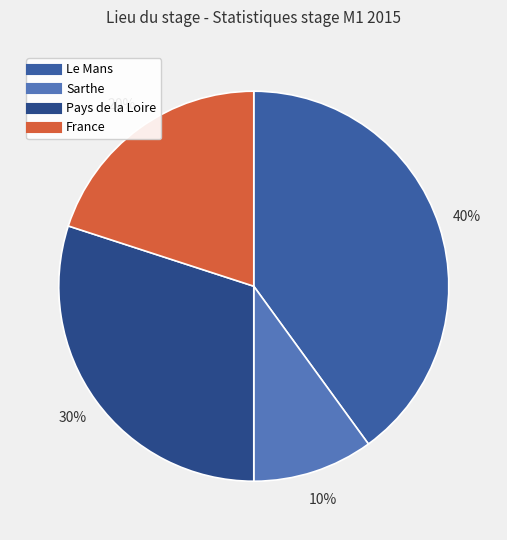

Is it true that Sarthe is 10% of the pie?

True